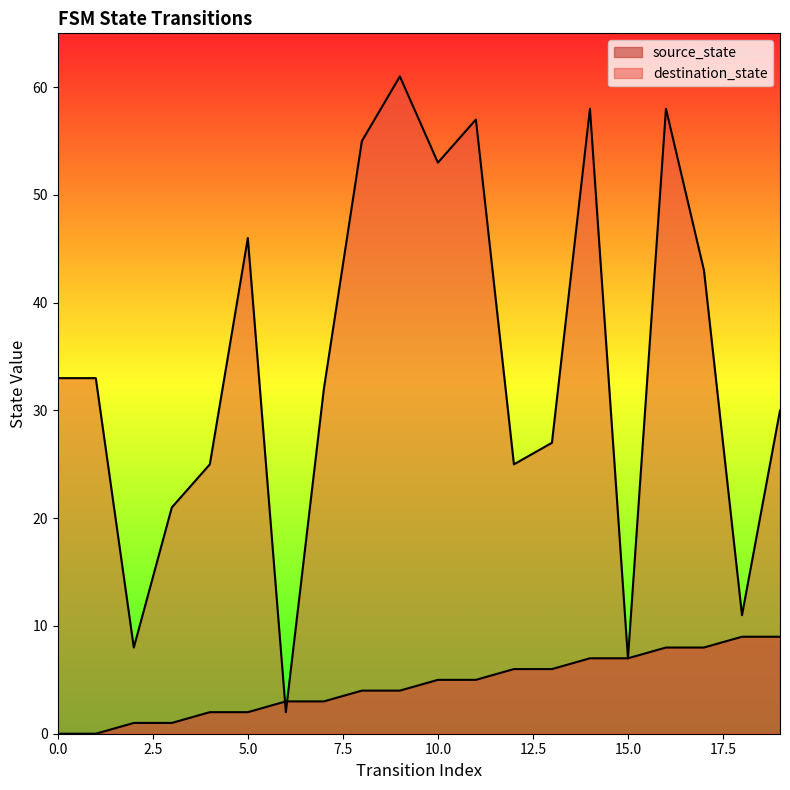

What is the approximate value of source_state at 7?

3